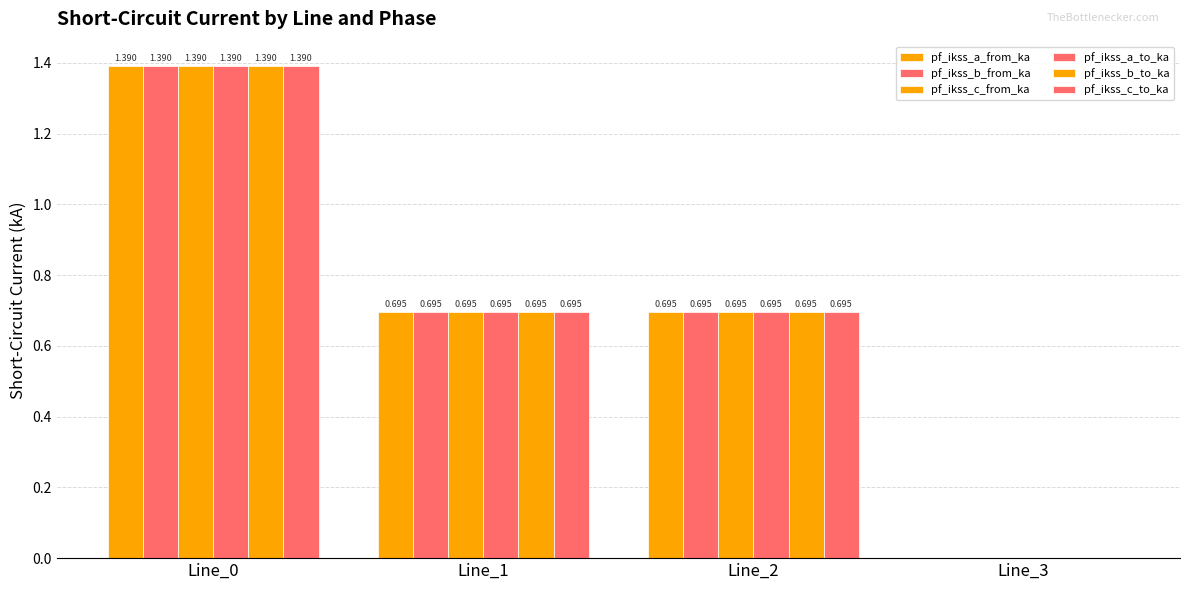

How many groups of bars are there?

4